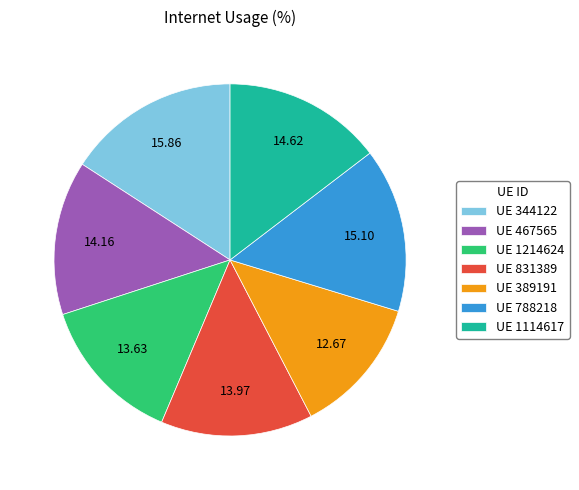

What is the ratio of the value at UE 788218 to the value at UE 1214624?

1.1